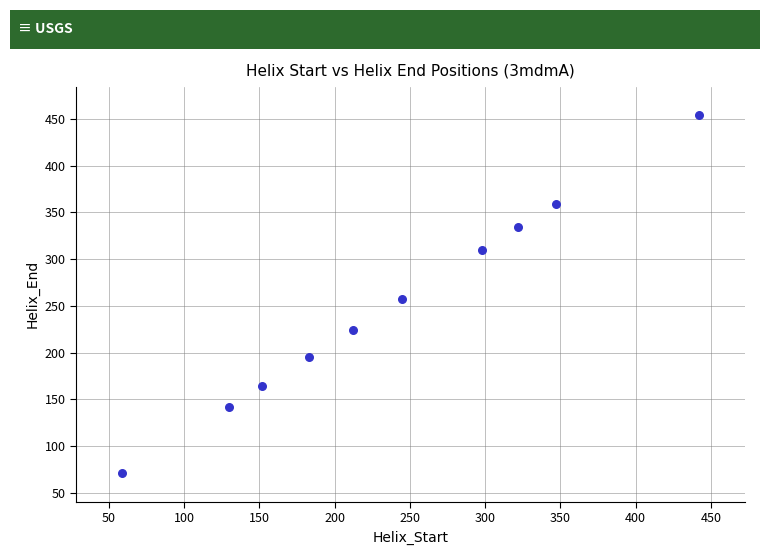

What is the range of X values (max minus min)?

383